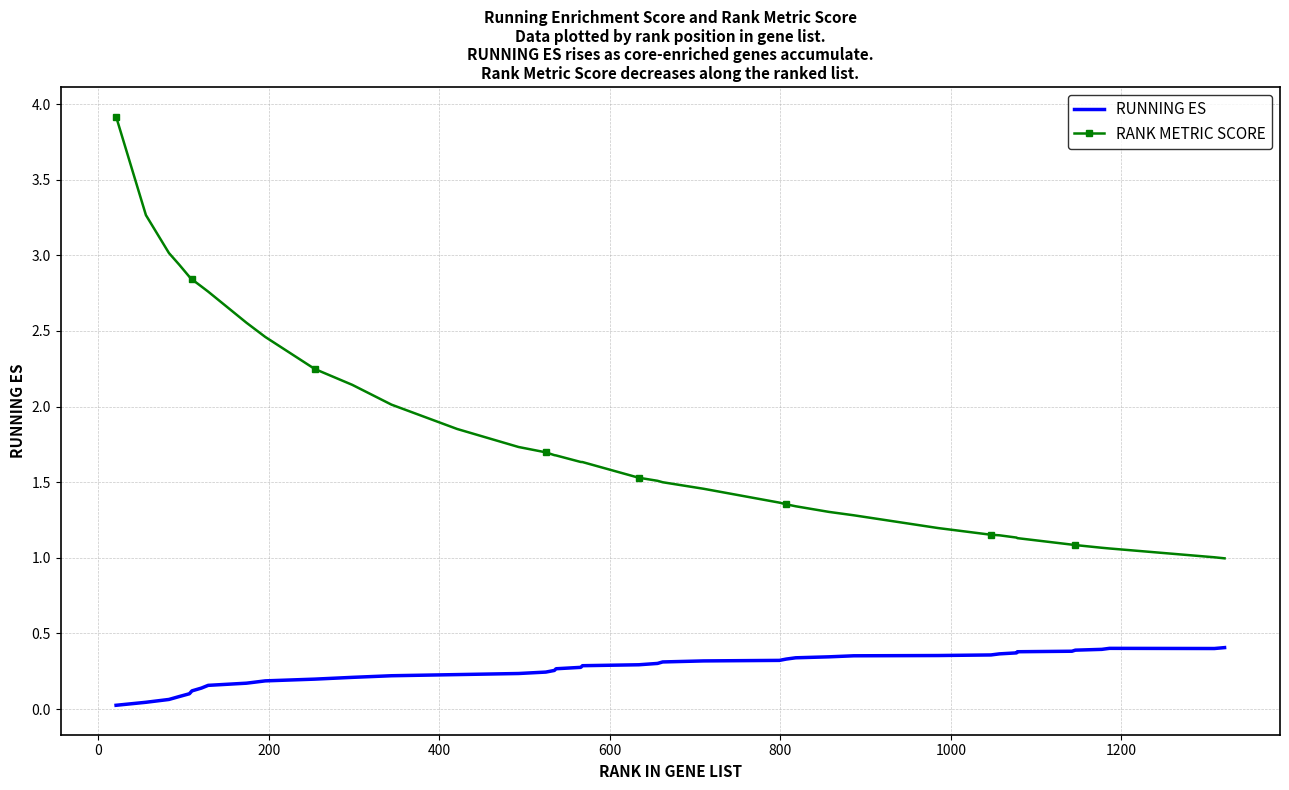

List the series in order of their peak value, highest first.

RANK METRIC SCORE, RUNNING ES